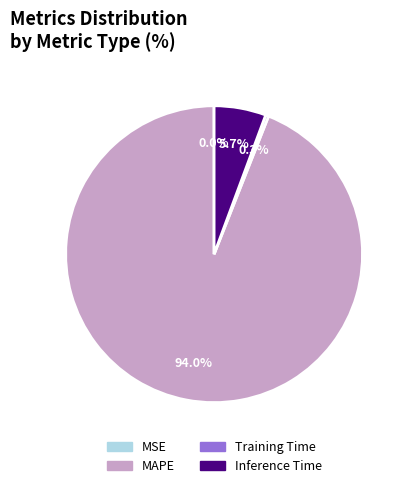

To the nearest percent, what is the difference between the largest and smallest slice percentages?

94%